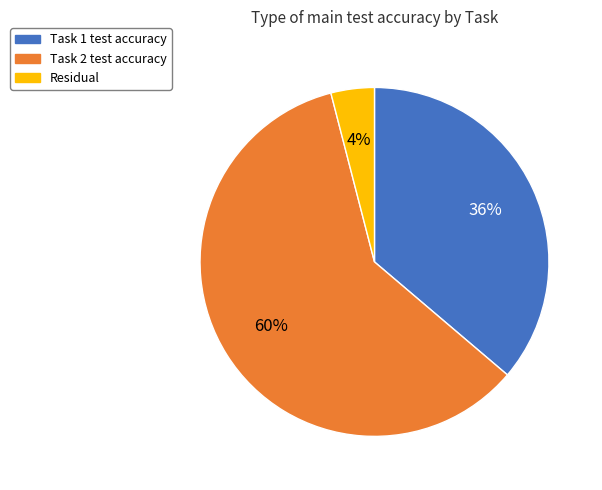

Is there any slice that represents more than half of the pie?

Yes